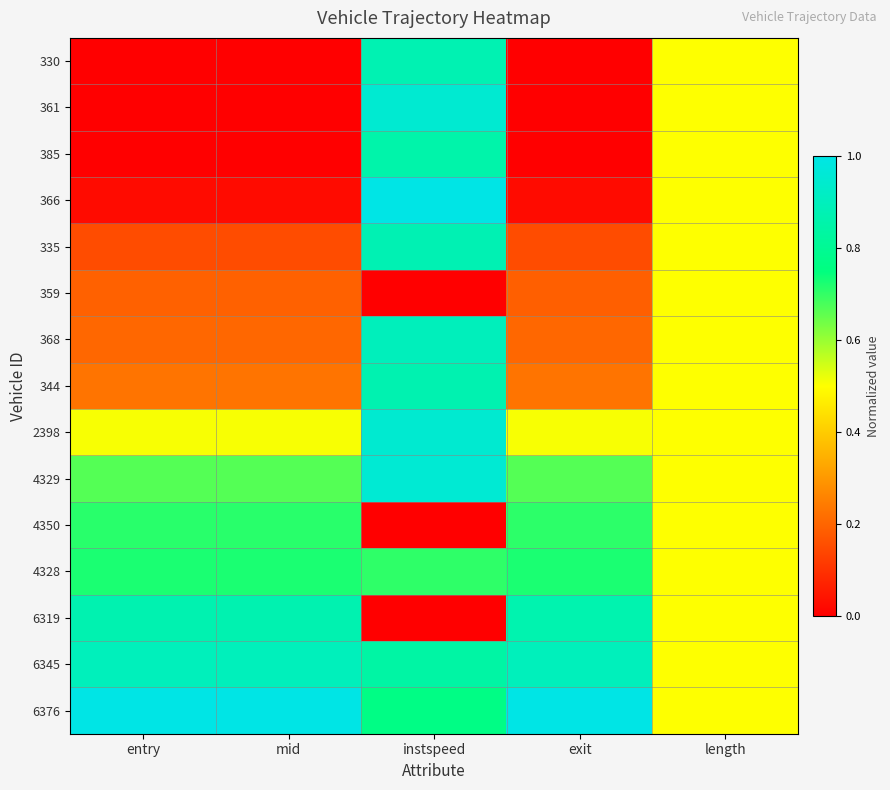

Reading left to right, list all the values displayed in this chart.

330: entry=0.0	mid=0.0	instspeed=0.9	exit=0.0	length=0.5
361: entry=0.0	mid=0.0	instspeed=0.9	exit=0.0	length=0.5
385: entry=0.0	mid=0.0	instspeed=0.9	exit=0.0	length=0.5
366: entry=0.0	mid=0.0	instspeed=1.0	exit=0.0	length=0.5
335: entry=0.2	mid=0.2	instspeed=0.9	exit=0.2	length=0.5
359: entry=0.2	mid=0.2	instspeed=0.0	exit=0.2	length=0.5
368: entry=0.2	mid=0.2	instspeed=0.9	exit=0.2	length=0.5
344: entry=0.2	mid=0.2	instspeed=0.9	exit=0.2	length=0.5
2398: entry=0.5	mid=0.5	instspeed=0.9	exit=0.5	length=0.5
4329: entry=0.7	mid=0.7	instspeed=1.0	exit=0.7	length=0.5
4350: entry=0.7	mid=0.7	instspeed=0.0	exit=0.7	length=0.5
4328: entry=0.7	mid=0.7	instspeed=0.7	exit=0.7	length=0.5
6319: entry=0.9	mid=0.9	instspeed=0.0	exit=0.9	length=0.5
6345: entry=0.9	mid=0.9	instspeed=0.8	exit=0.9	length=0.5
6376: entry=1.0	mid=1.0	instspeed=0.8	exit=1.0	length=0.5